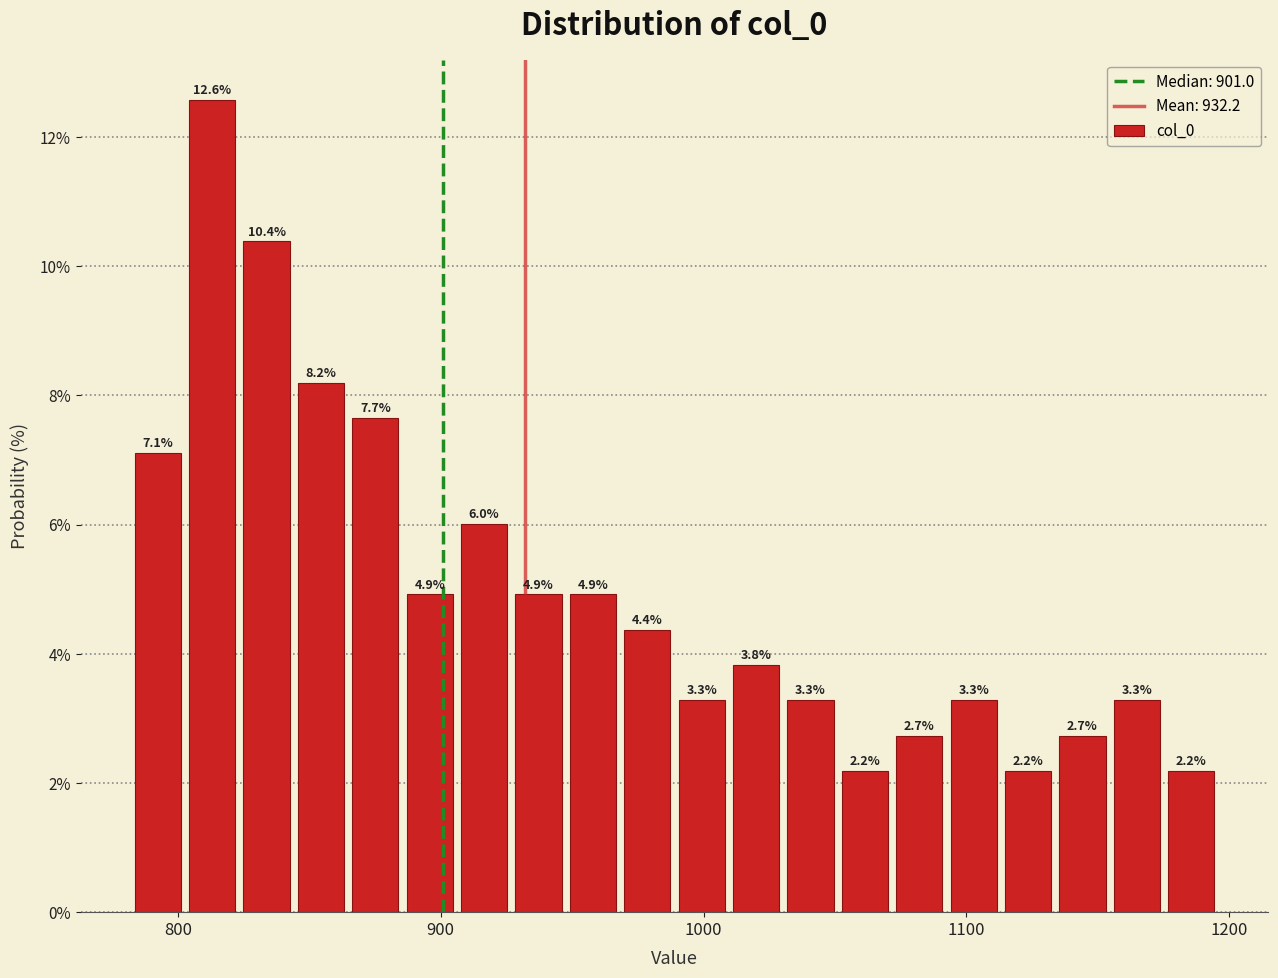

Read against the x-axis, roughly where is the centre of the tallest bar?

810